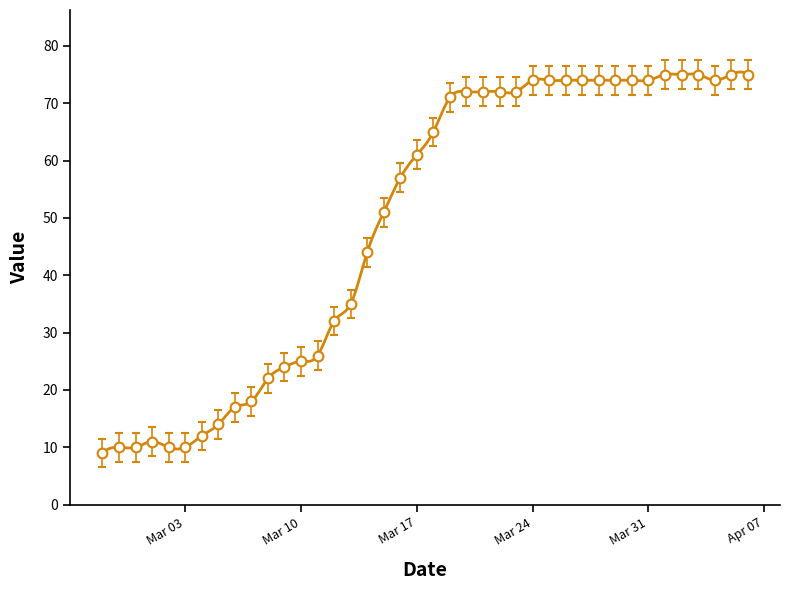

What is the minimum value shown in the chart?

9